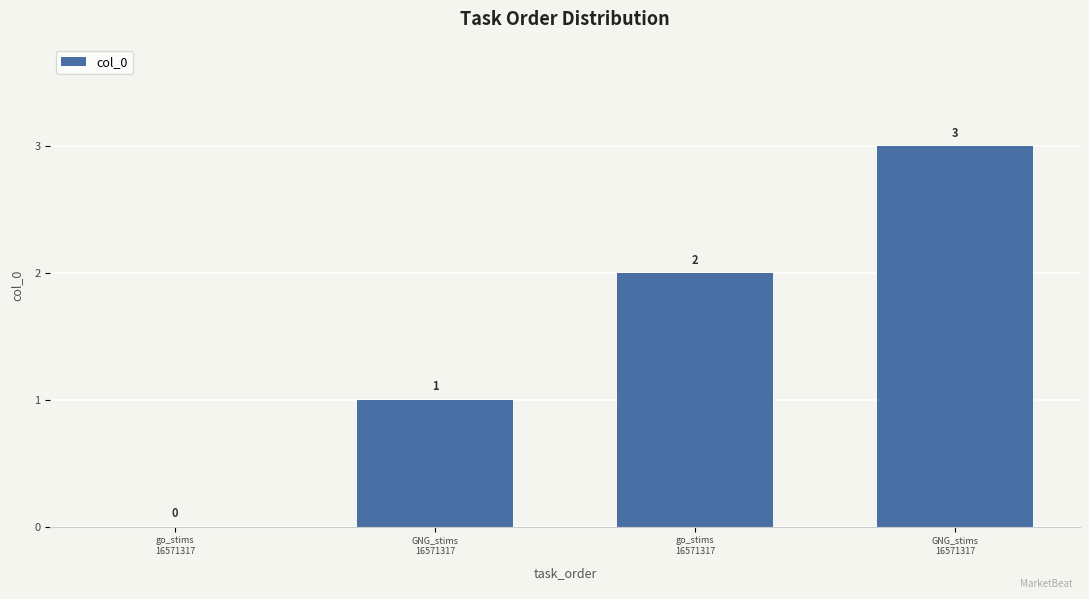

Approximately how many times larger is the value at GNG_stims
16571317 compared to GNG_stims
16571317?

3.0